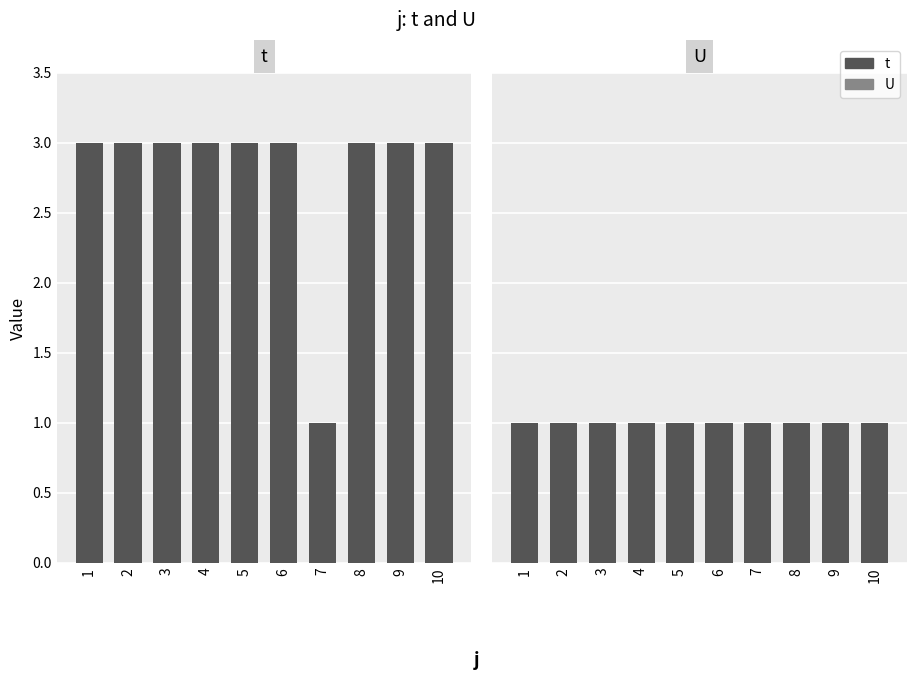

True or false: U has a value of 1 at 5.

False